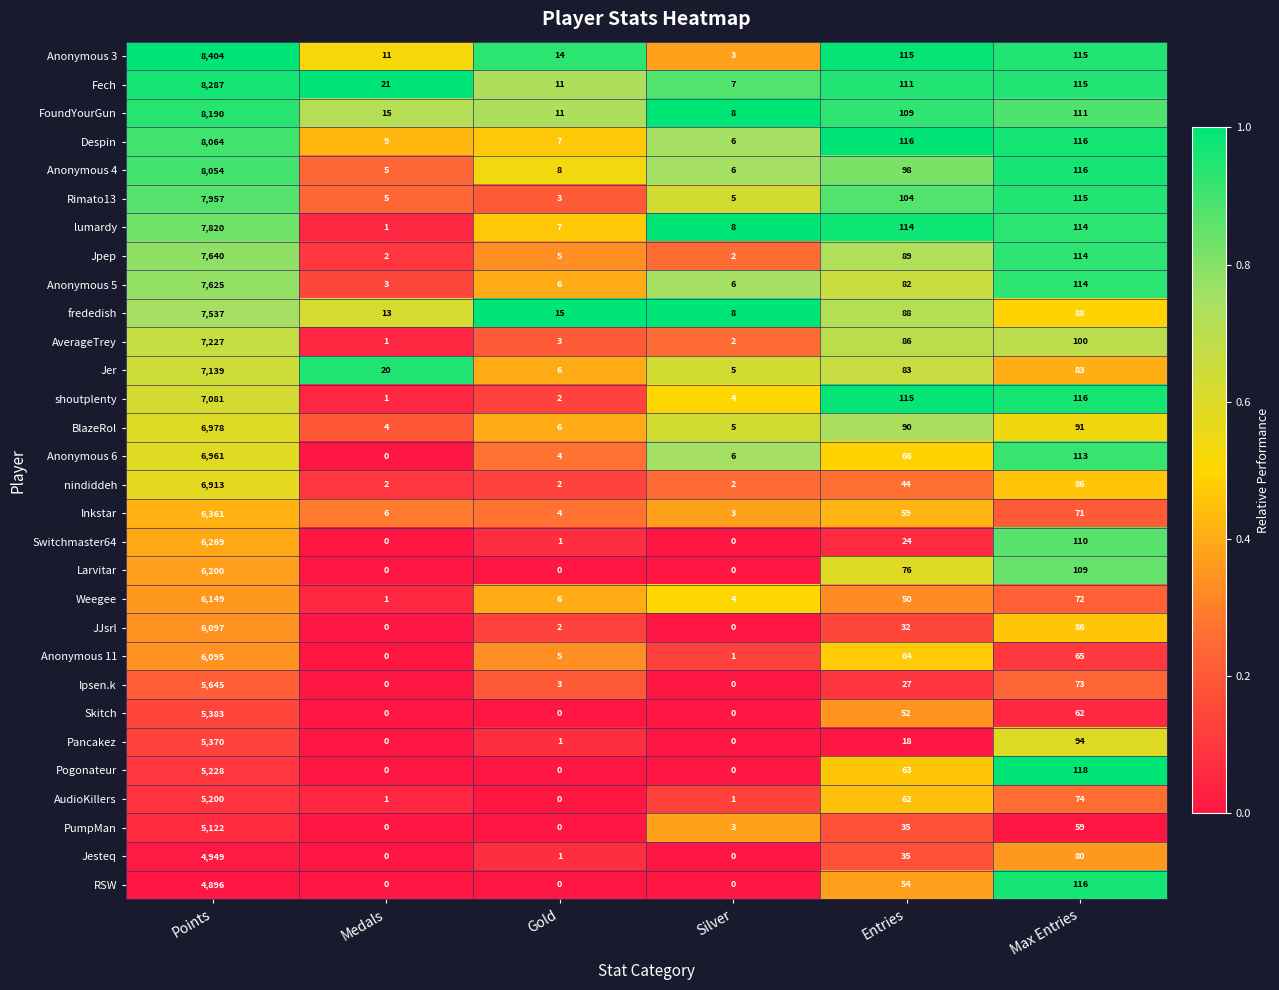

How many data points does each series have?

6